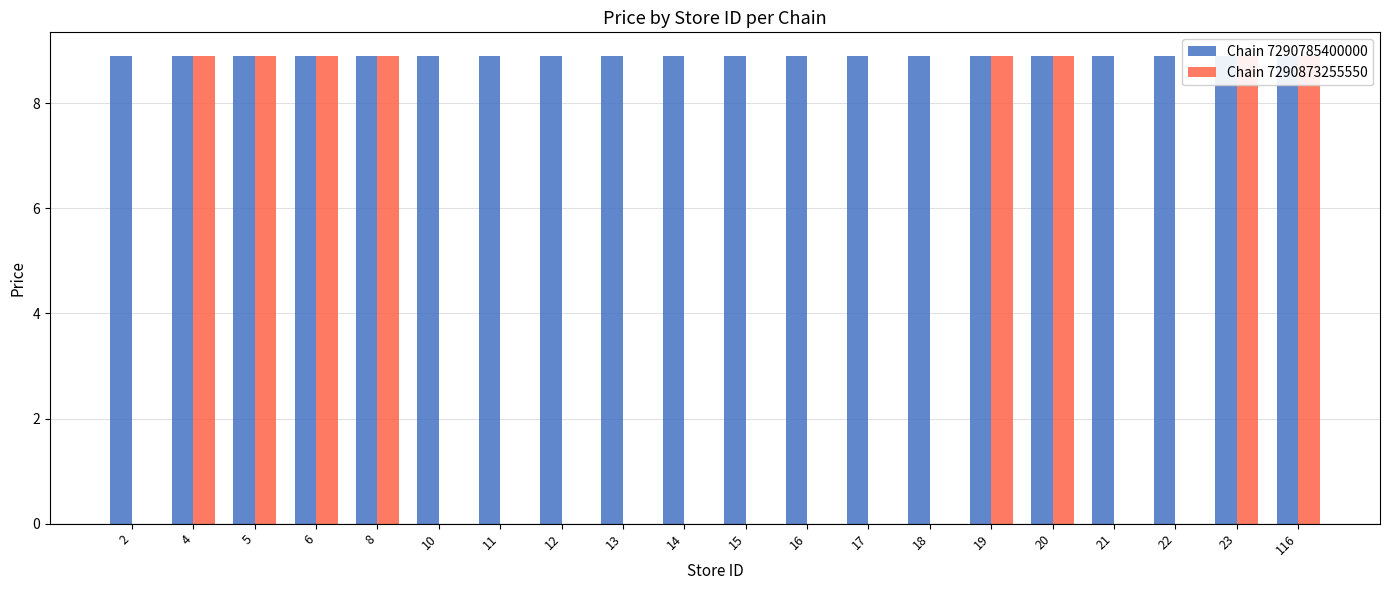

Which series has the widest spread of values?

Chain 7290873255550